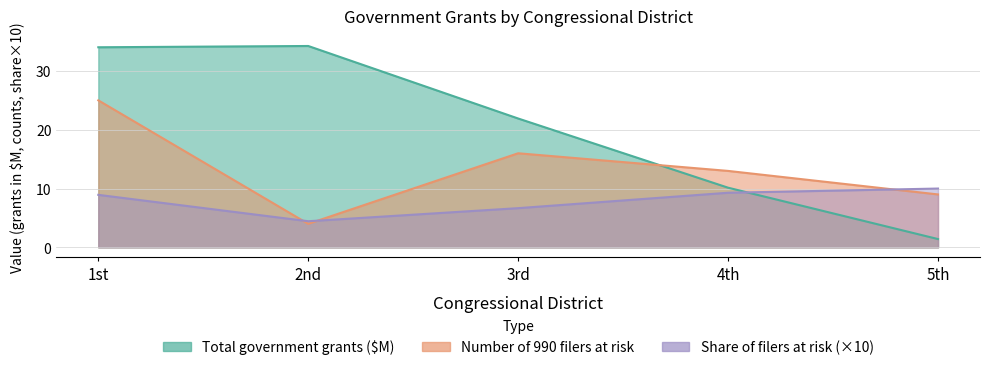

Which category has the lowest value across all series?

5th